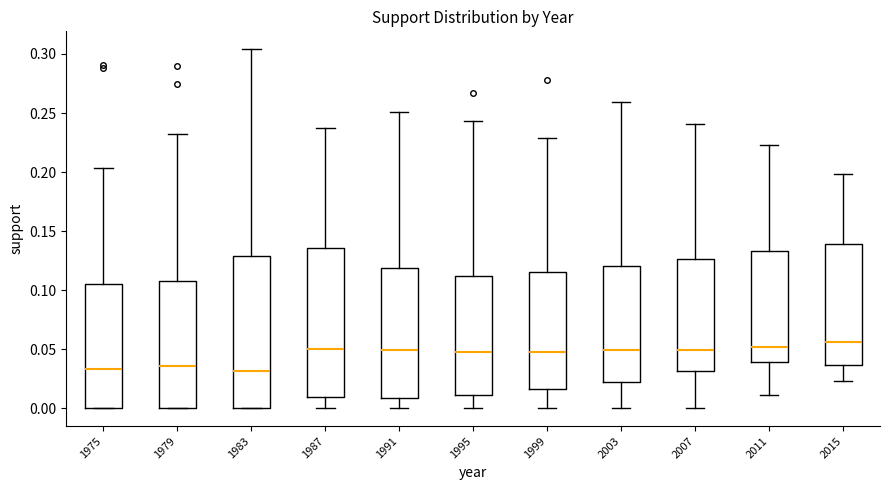

Where does the median line of the box at x = 1991 sit on the y-axis? The values are not printed on the chart, so give them approximately, as read against the axis.

0.050